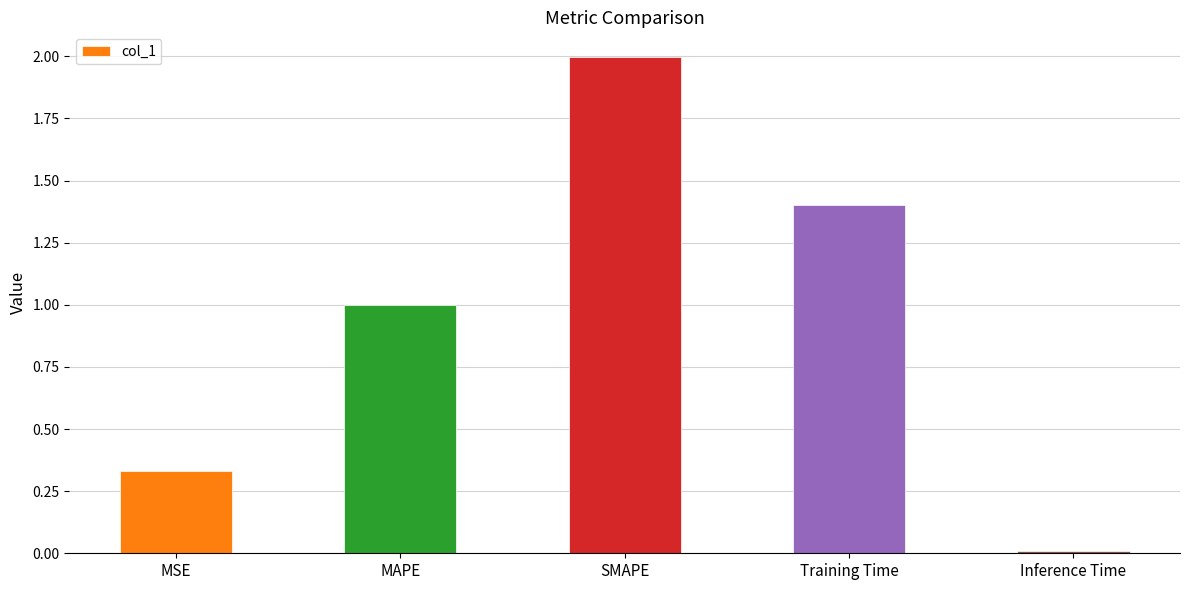

What is the value of the 3rd bar from the left?

2.0